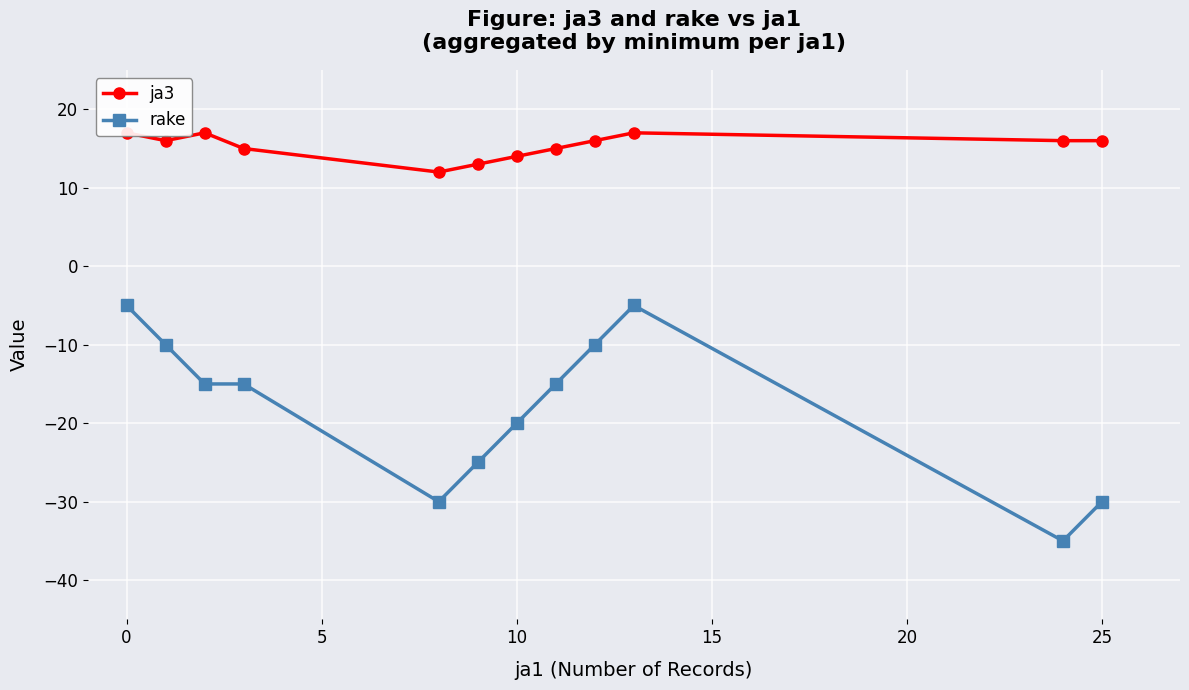

At how many categories does at least one series exceed -2?

12